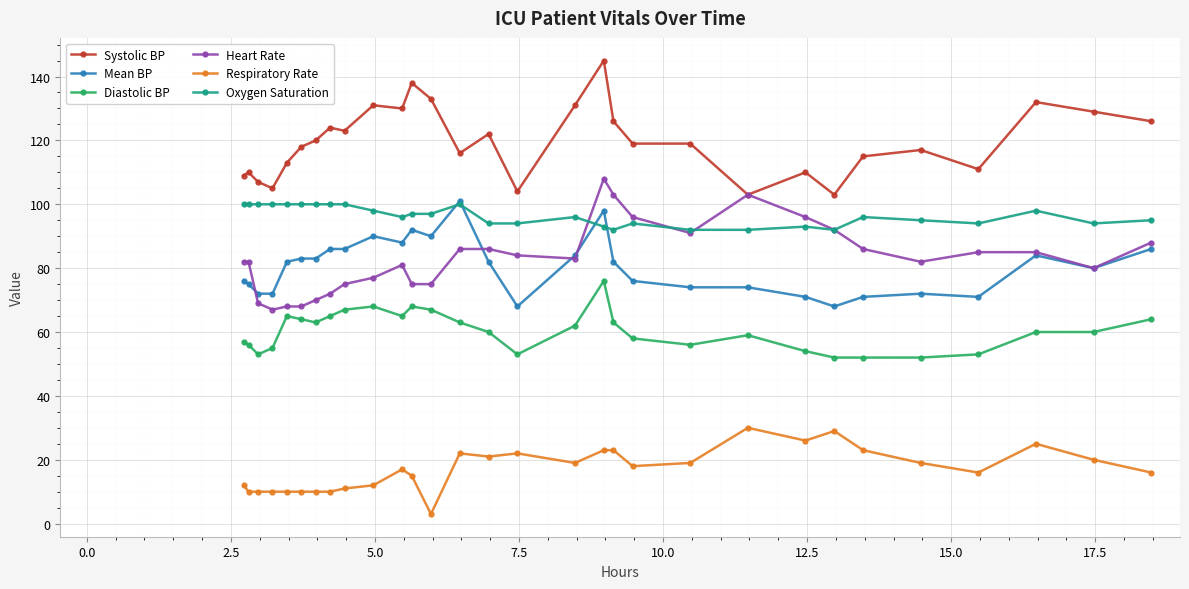

What is the difference between the maximum and minimum values in the Respiratory Rate series?

27